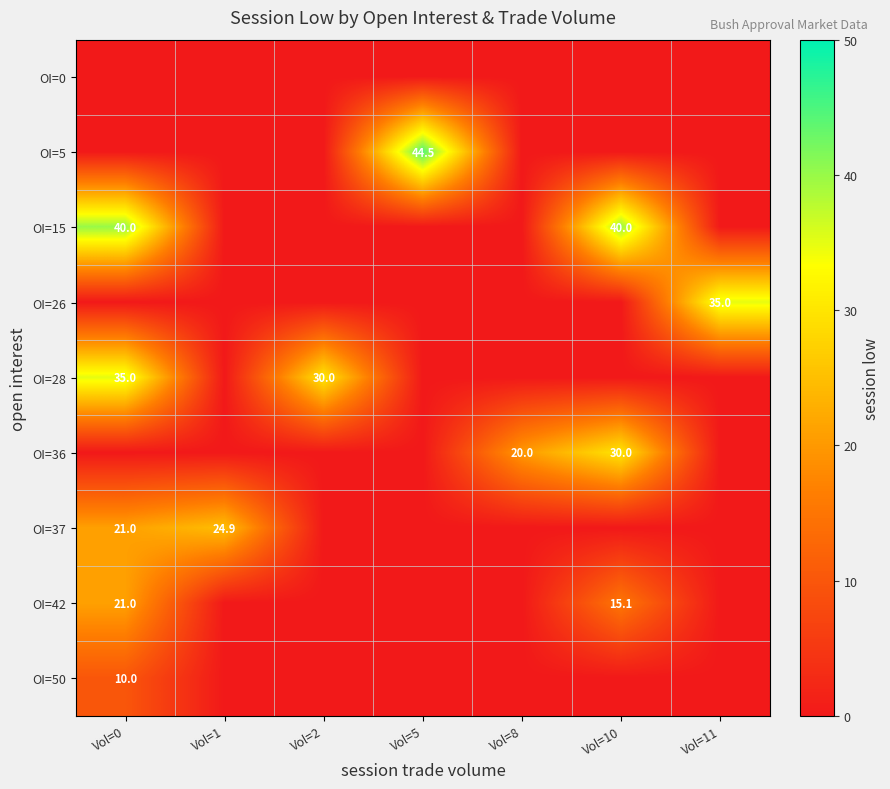

Is the value of OI=15 at Vol=10 greater than the value of OI=36 at Vol=8?

Yes